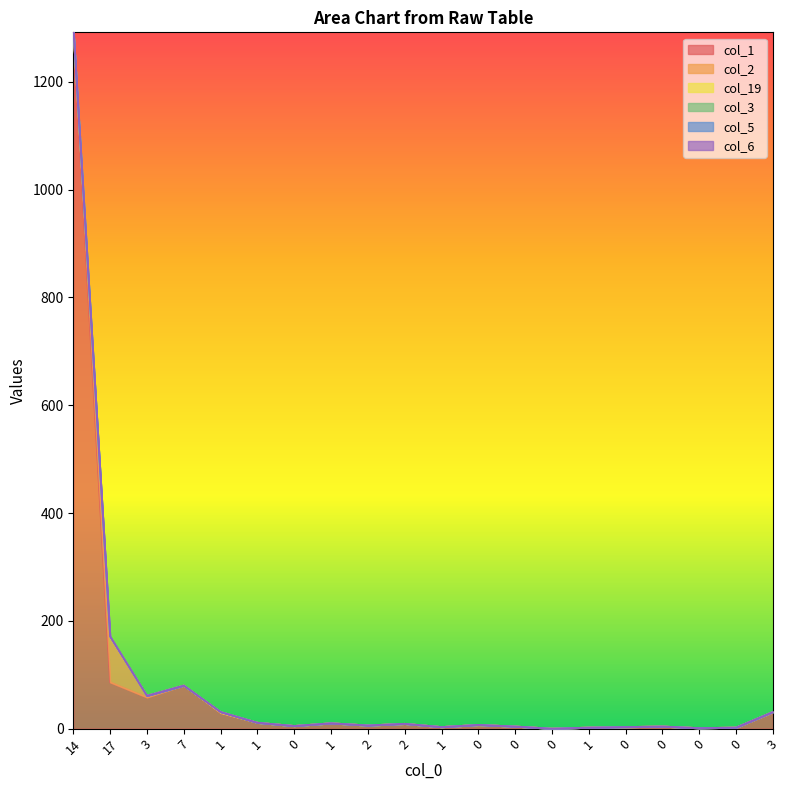

True or false: col_3 has more than 1 interior local peaks.

True